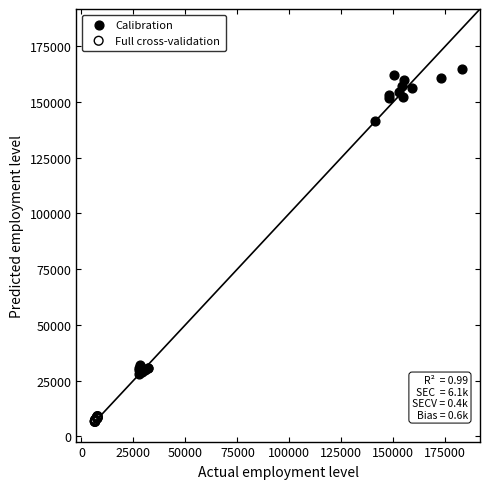

Which series reaches the maximum Y coordinate?

Calibration